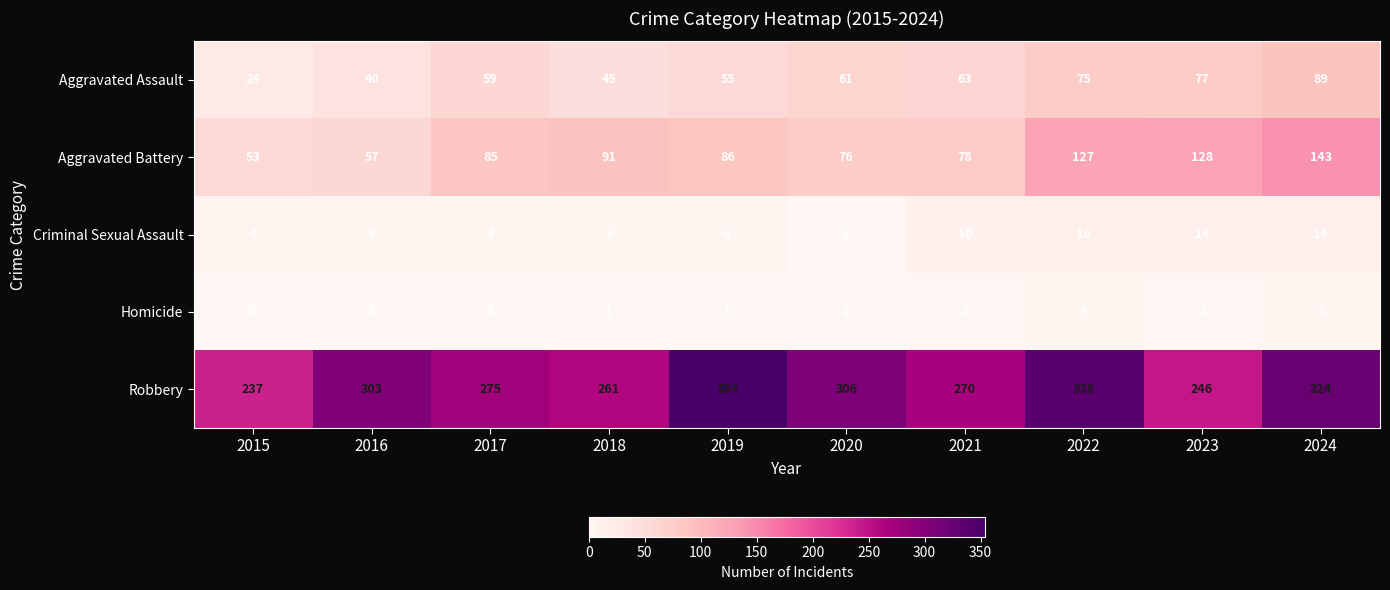

What value does the Criminal Sexual Assault series have at 2022, to the nearest 5?

15